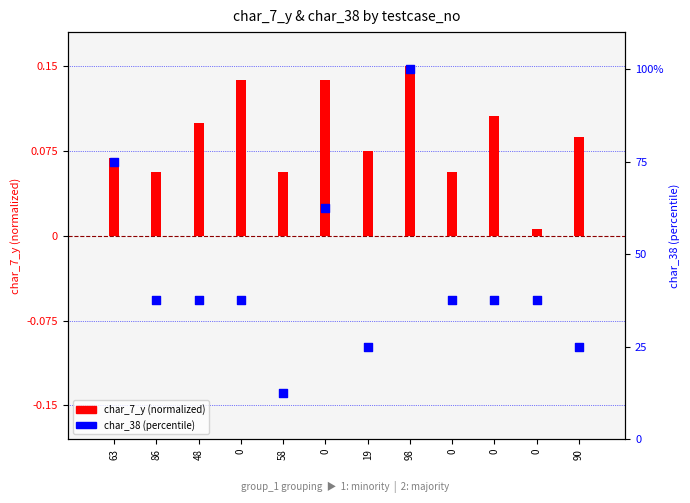

Which series has the largest Y range (max minus min)?

char_38 (percentile)